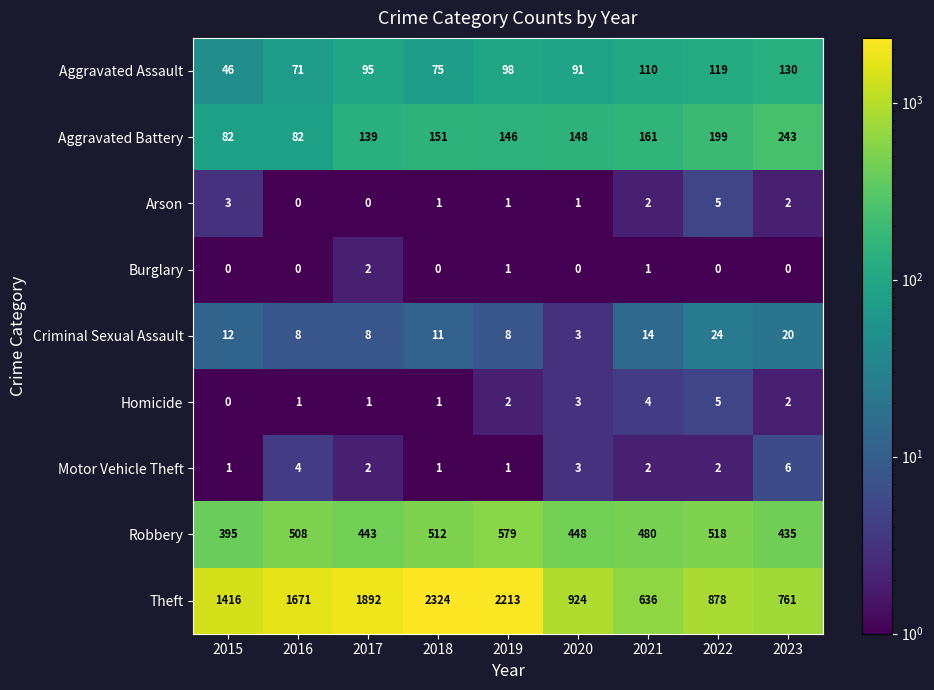

What is the sum of all Theft values?

12715